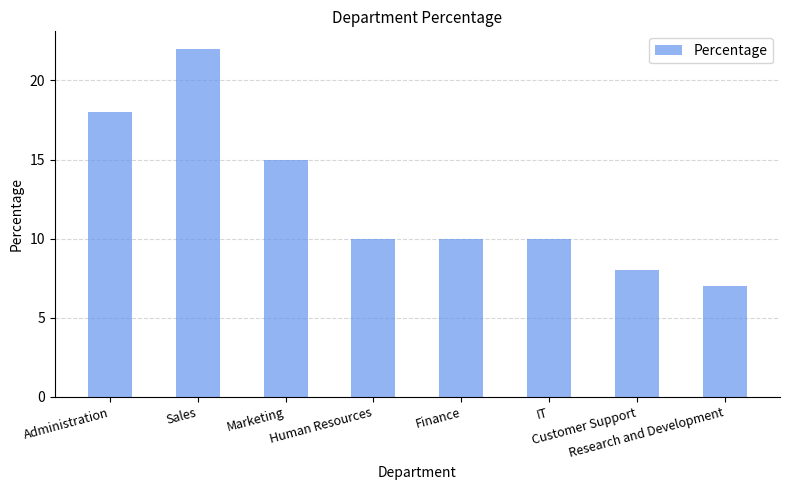

Approximately how many times larger is the value at Customer Support compared to Human Resources?

0.8